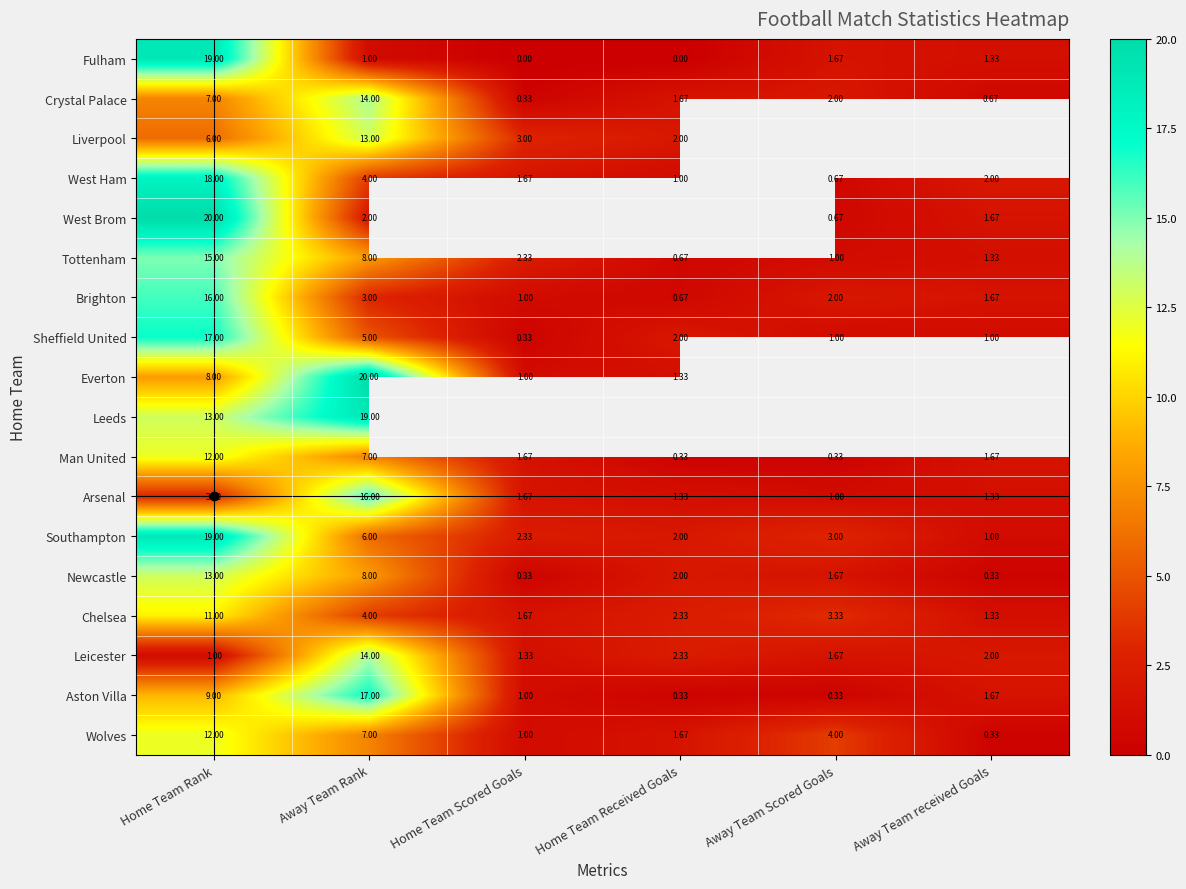

Is the value of Arsenal at Home Team Scored Goals greater than the value of Sheffield United at Away Team Rank?

No